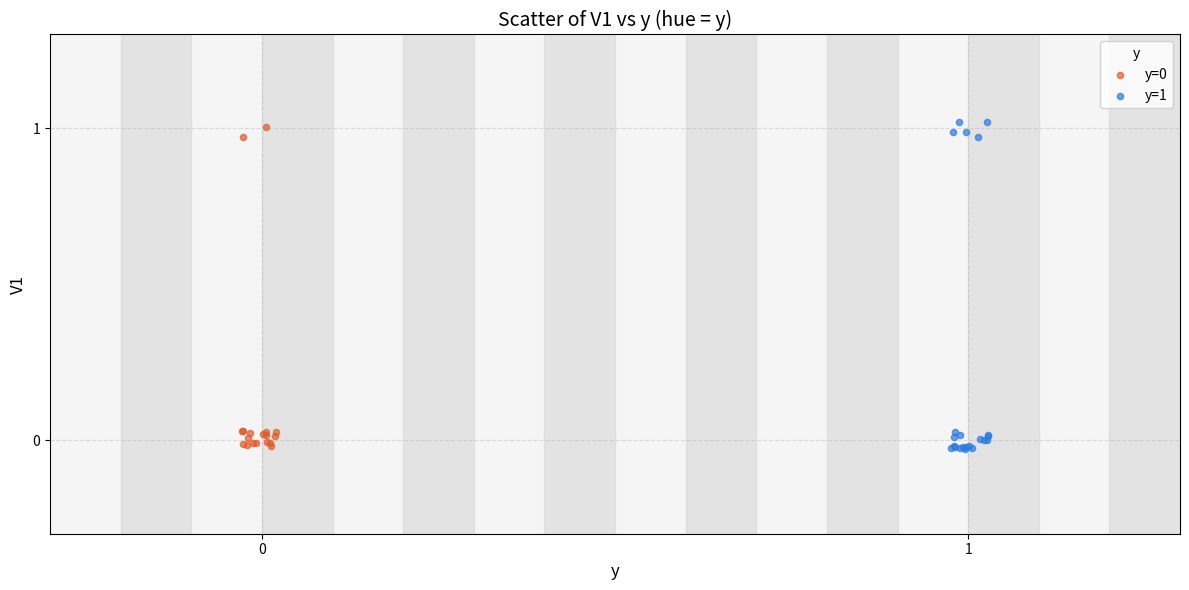

Which series has the largest Y range (max minus min)?

y=1